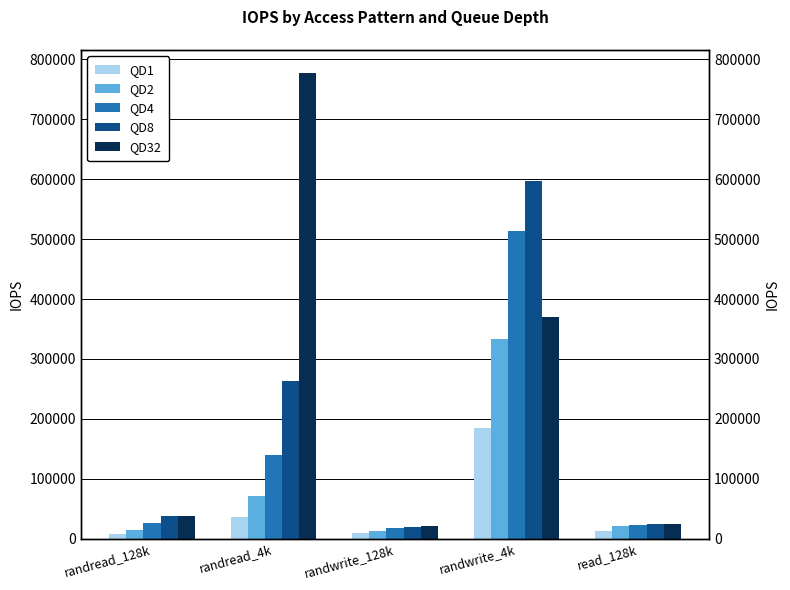

True or false: QD2 has a value of 15200 at randread_128k.

True